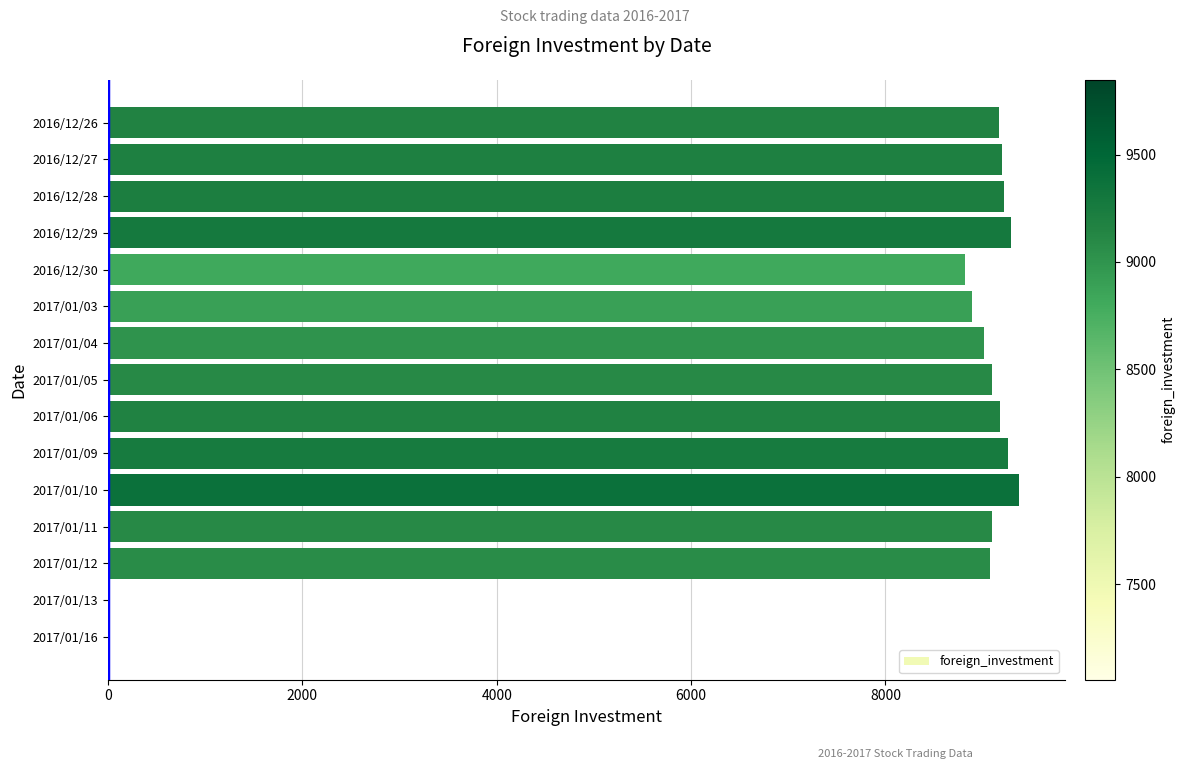

How many series are shown in this chart?

1